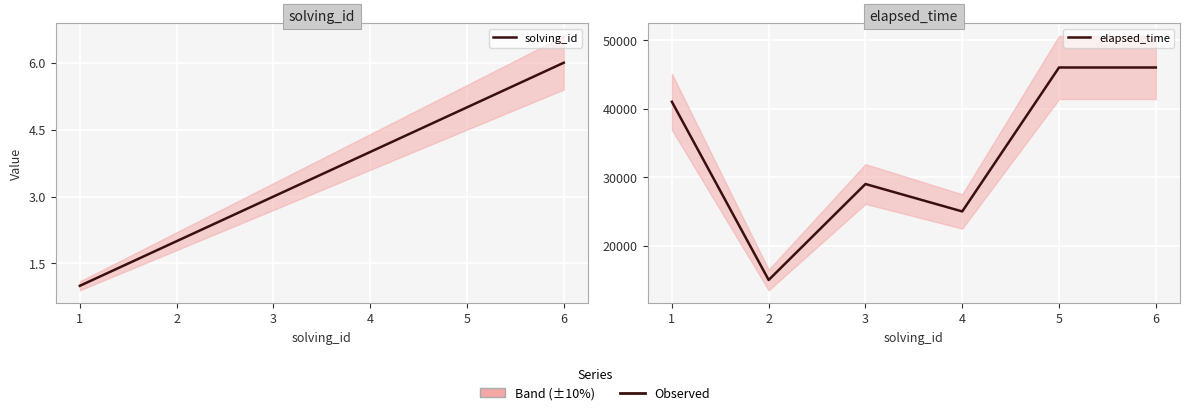

What is the difference between the highest and lowest values at 1?

40999